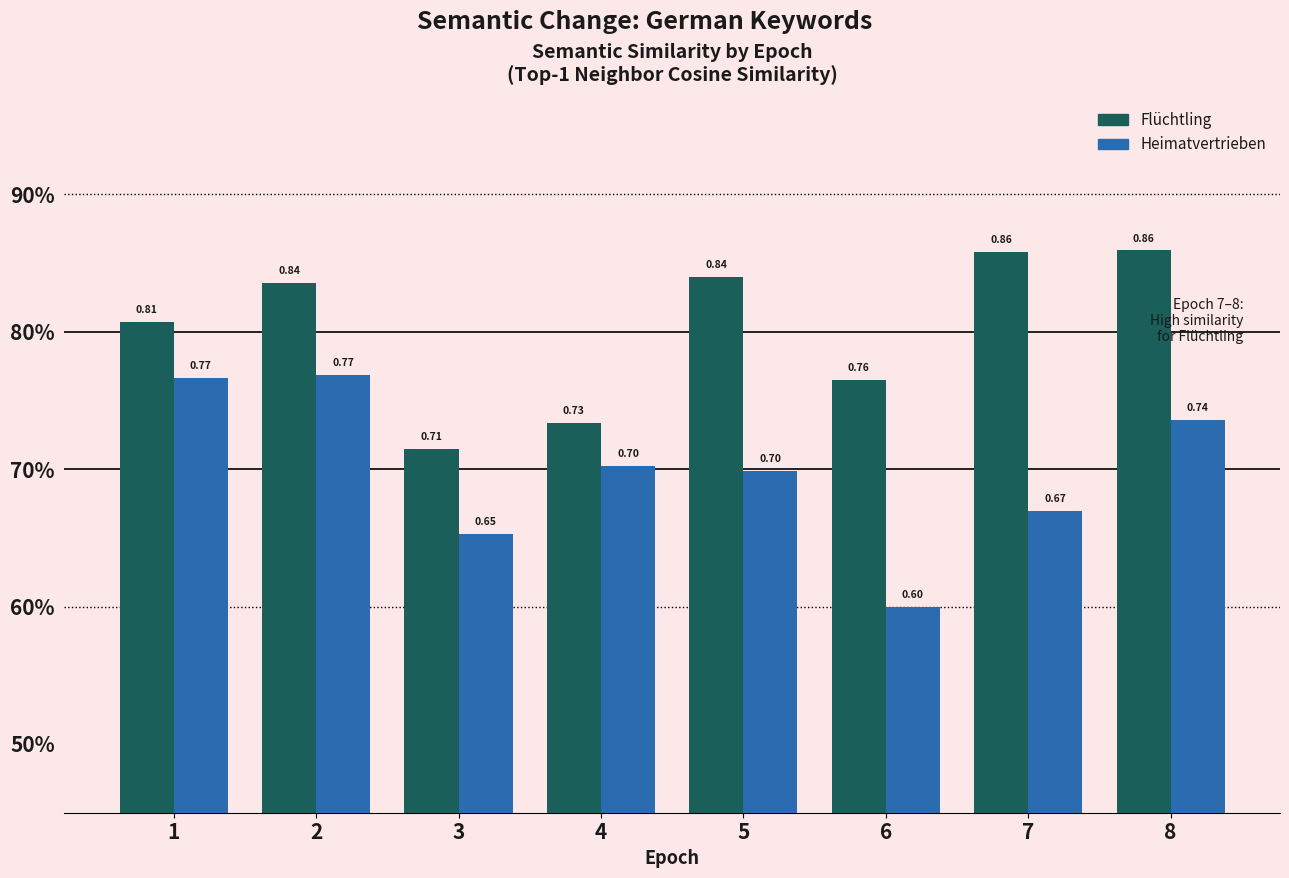

Which series has the widest spread of values?

Heimatvertrieben